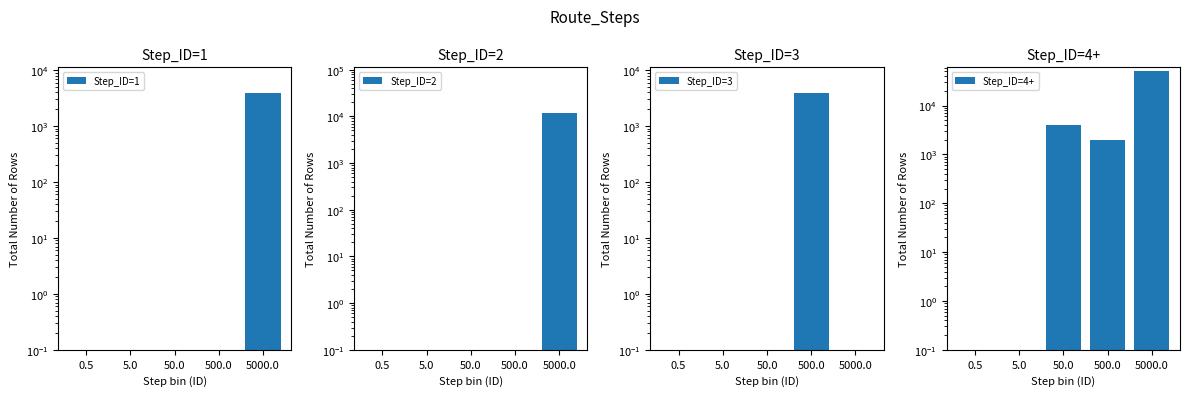

At 5.0, list the series in order from largest to smallest.

Step_ID=1, Step_ID=2, Step_ID=3, Step_ID=4+